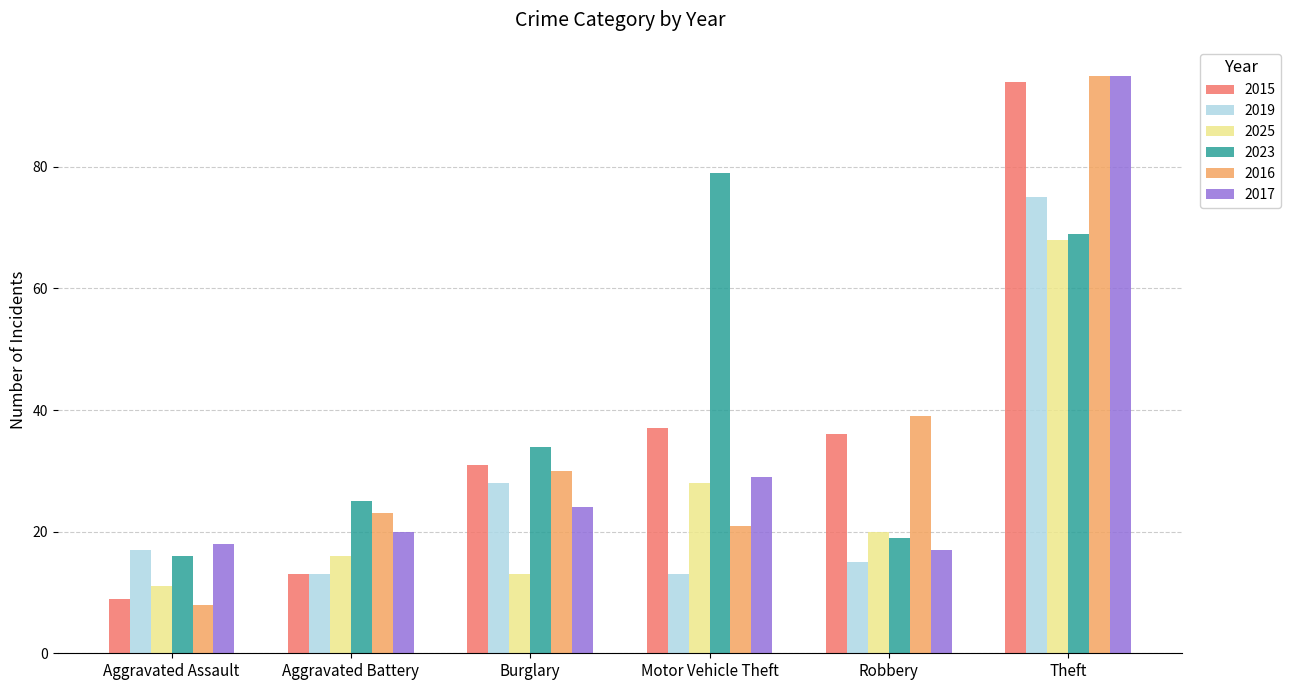

Reading left to right, transcribe all the data shown in this chart.

2015: 9	13	31	37	36	94
2019: 17	13	28	13	15	75
2025: 11	16	13	28	20	68
2023: 16	25	34	79	19	69
2016: 8	23	30	21	39	95
2017: 18	20	24	29	17	95